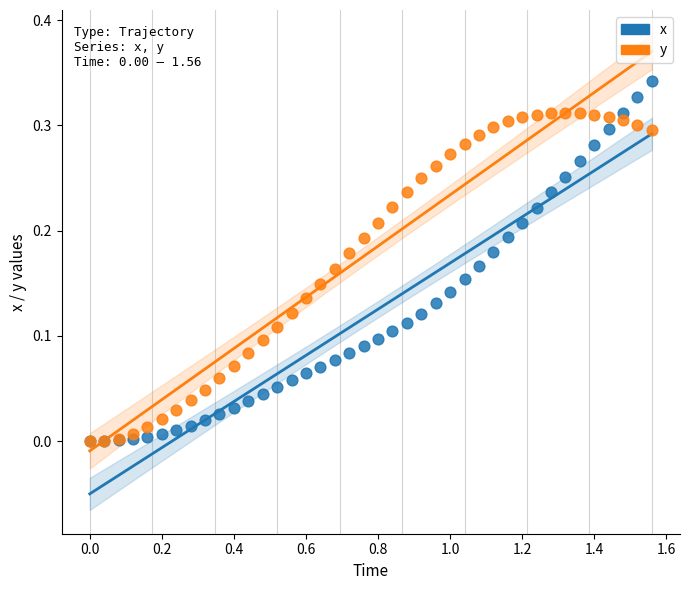

Which series has the widest spread of Y values?

x